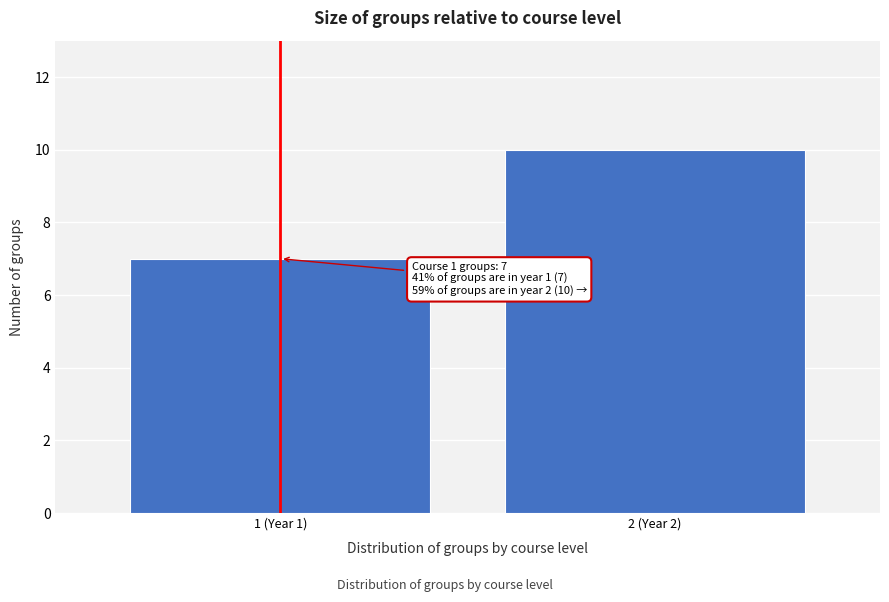

Reading right to left, transcribe all the data shown in this chart.

10	7